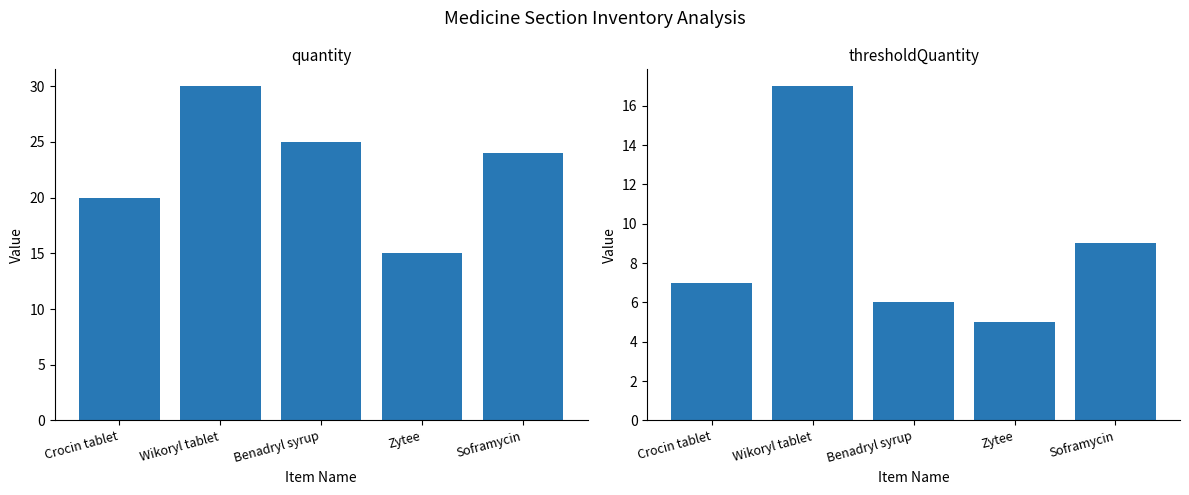

What is the minimum value for thresholdQuantity?

5